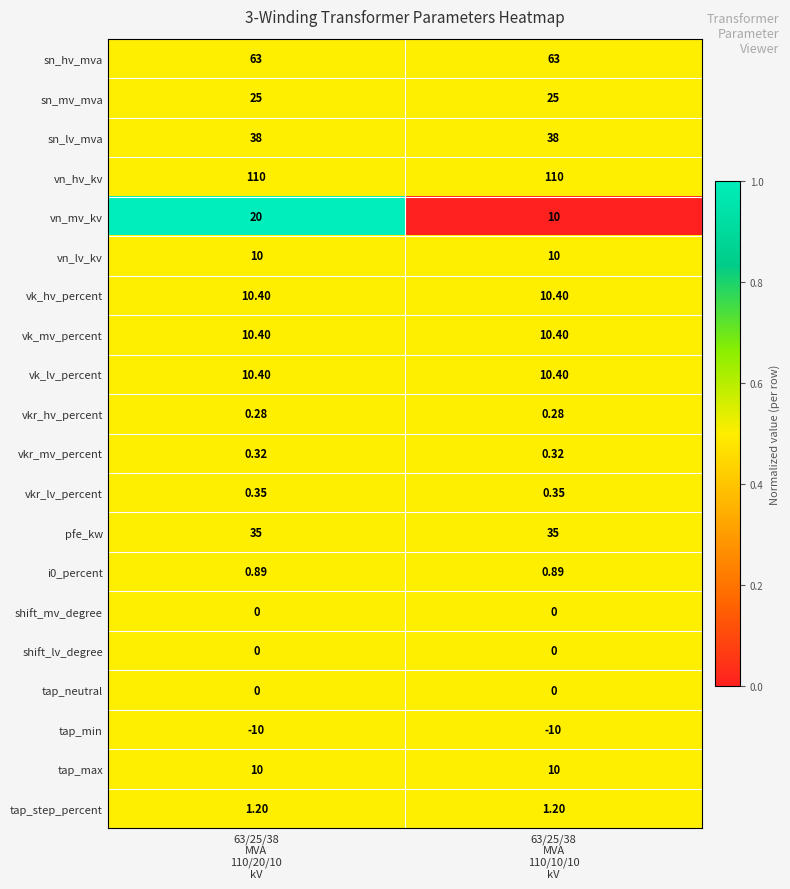

Which series has the largest range (max minus min)?

vn_mv_kv